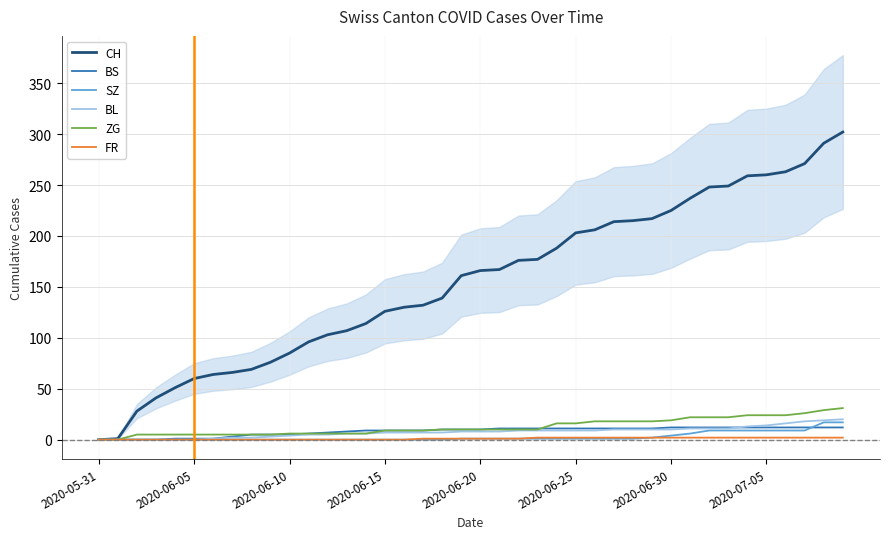

How many data points in ZG are less than 10?

18